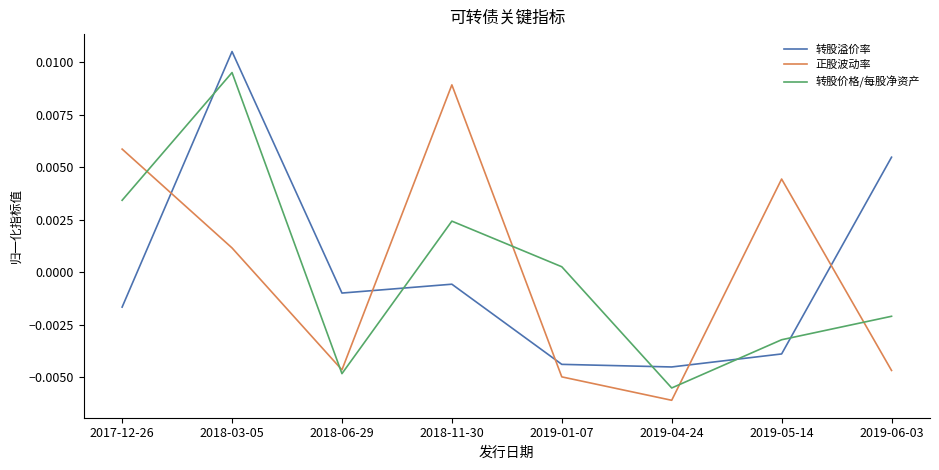

In 转股价格/每股净资产, how many points are lower than both neighbors (excluding endpoints)?

2